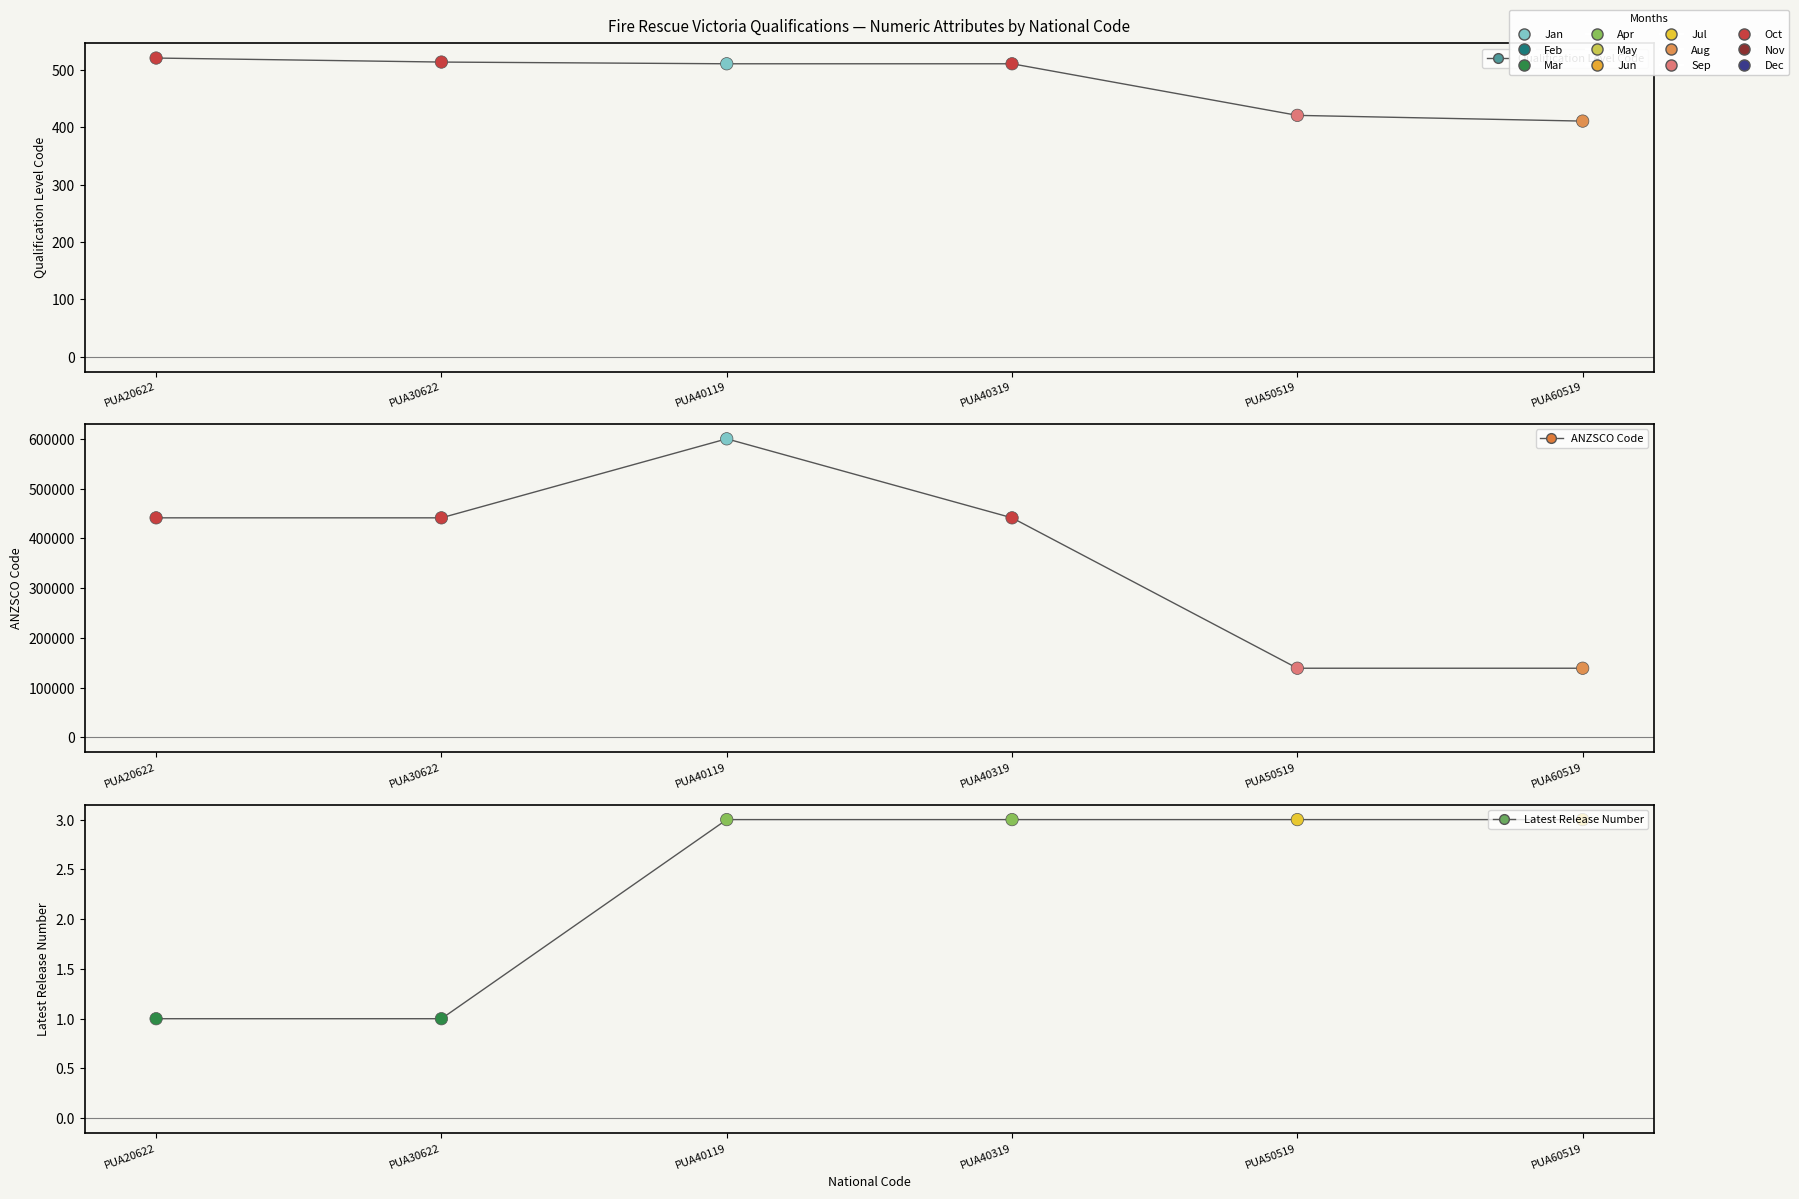

Which series has the largest Y range (max minus min)?

ANZSCO Code